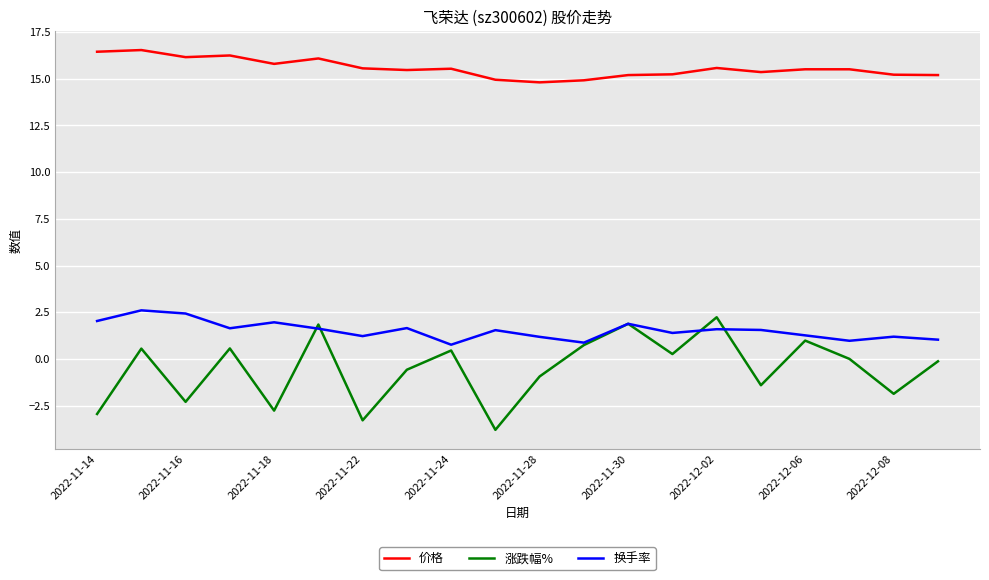

What is the sum of all 涨跌幅% values?

-10.5